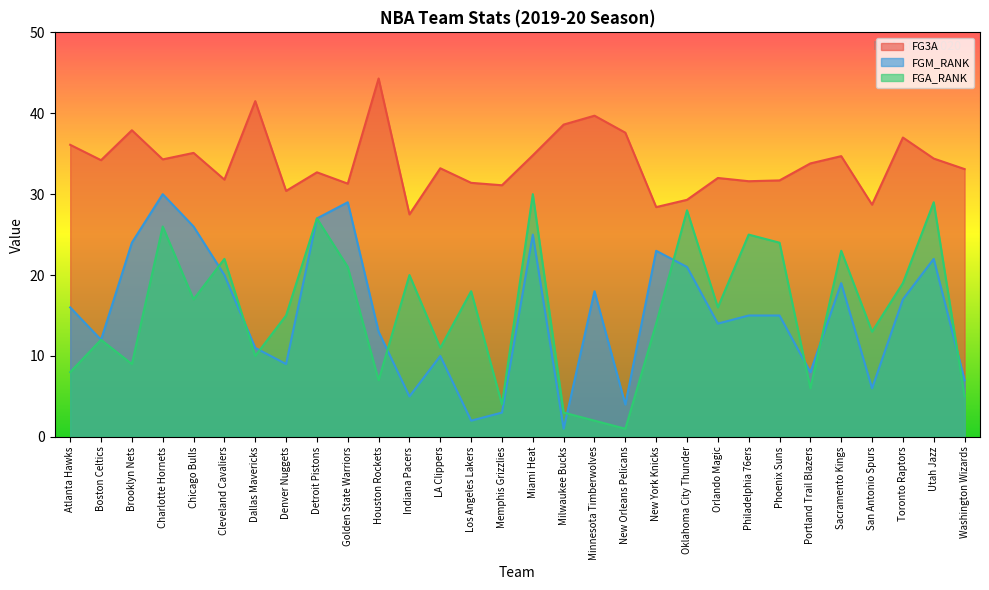

How many lines are shown in the chart?

3